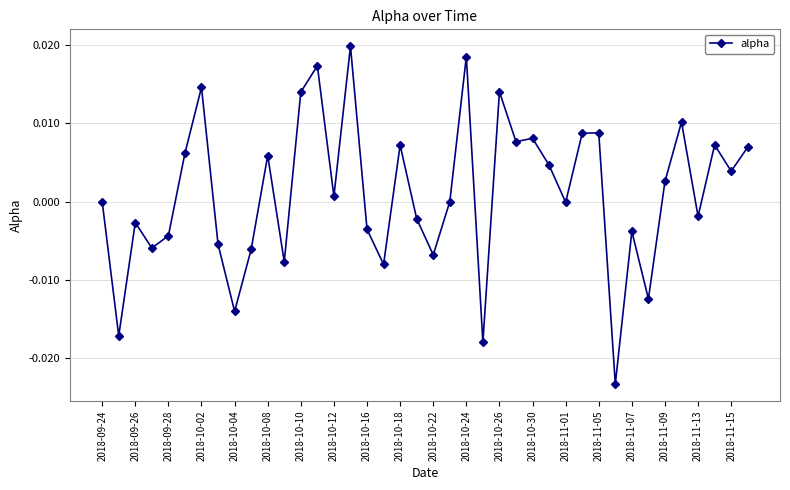

Count the number of categories in the chart.

40